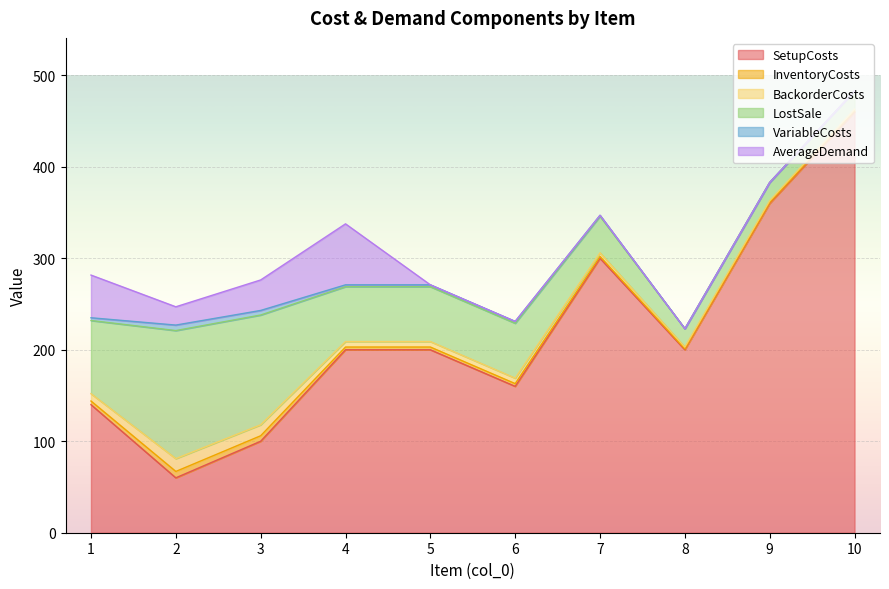

What is the difference between the maximum and minimum values in the SetupCosts series?

400.0